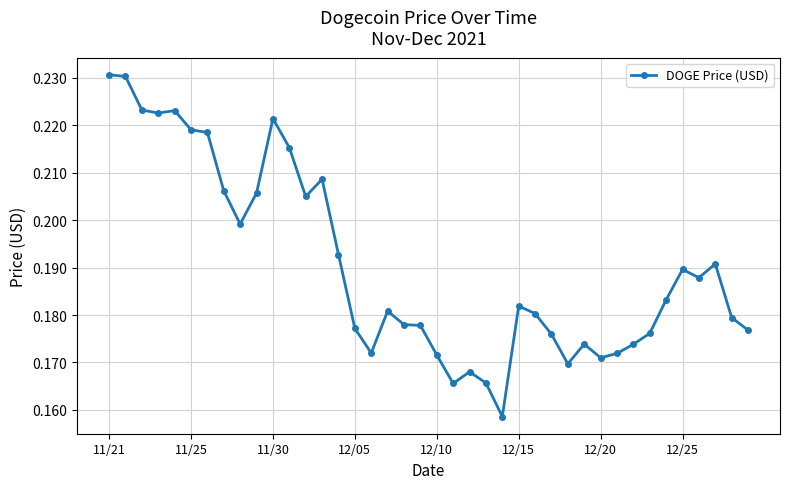

True or false: there are more than 2 points higher than both neighbors.

True